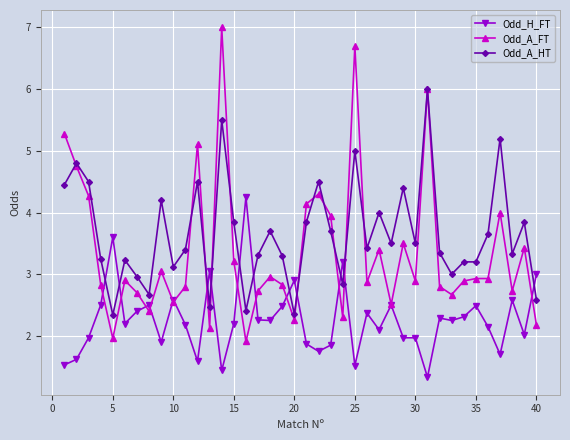

What is the smallest value displayed?

1.3